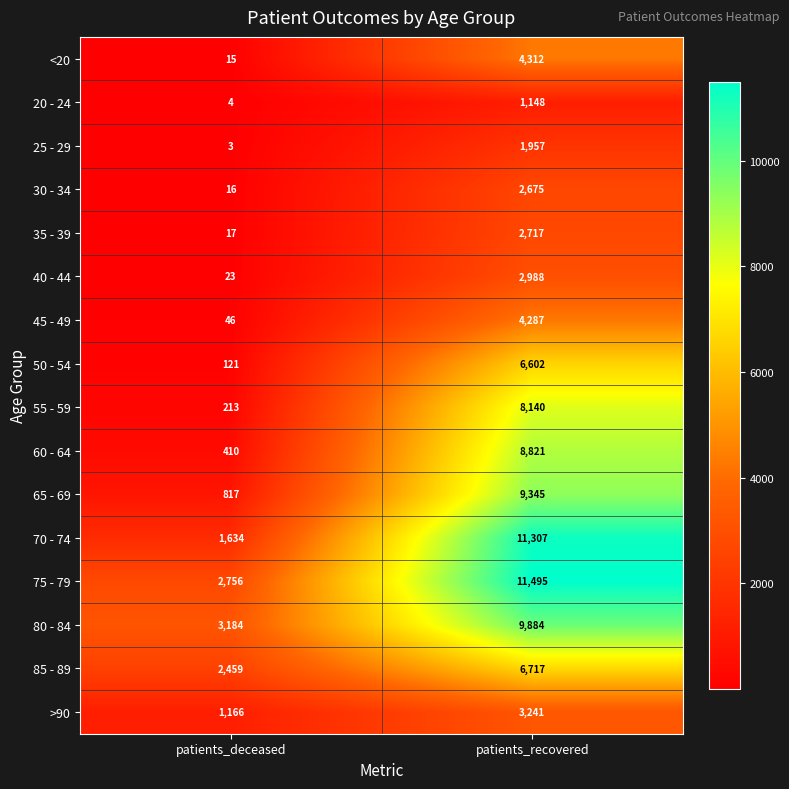

Which series has the largest range (max minus min)?

70 - 74